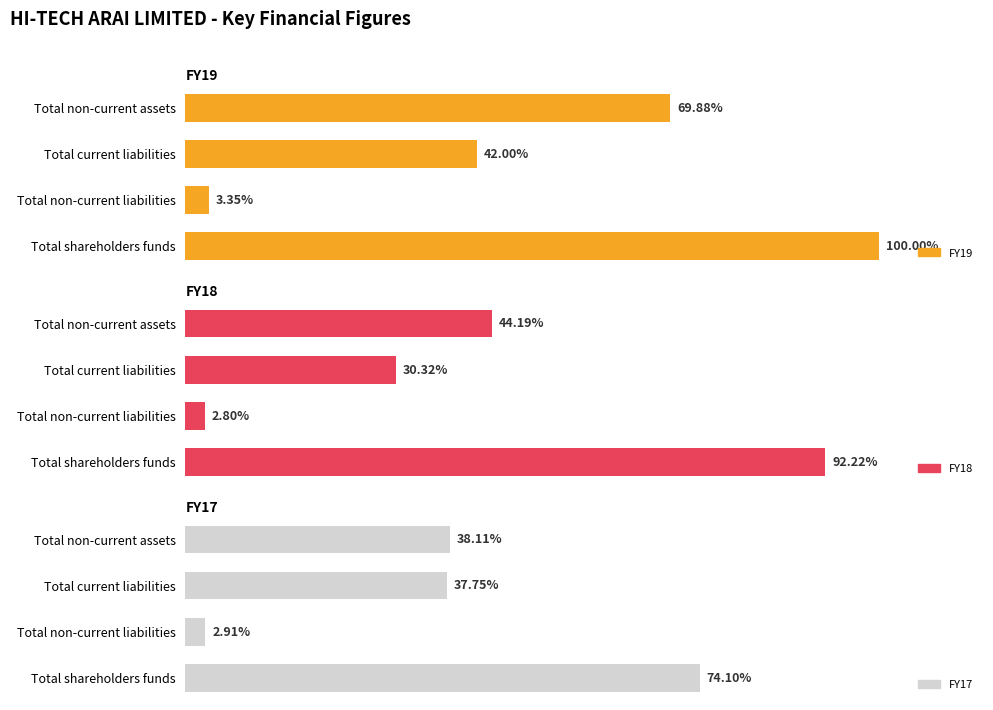

Count the FY18 values in the range 856655000 to 2605612000.

3